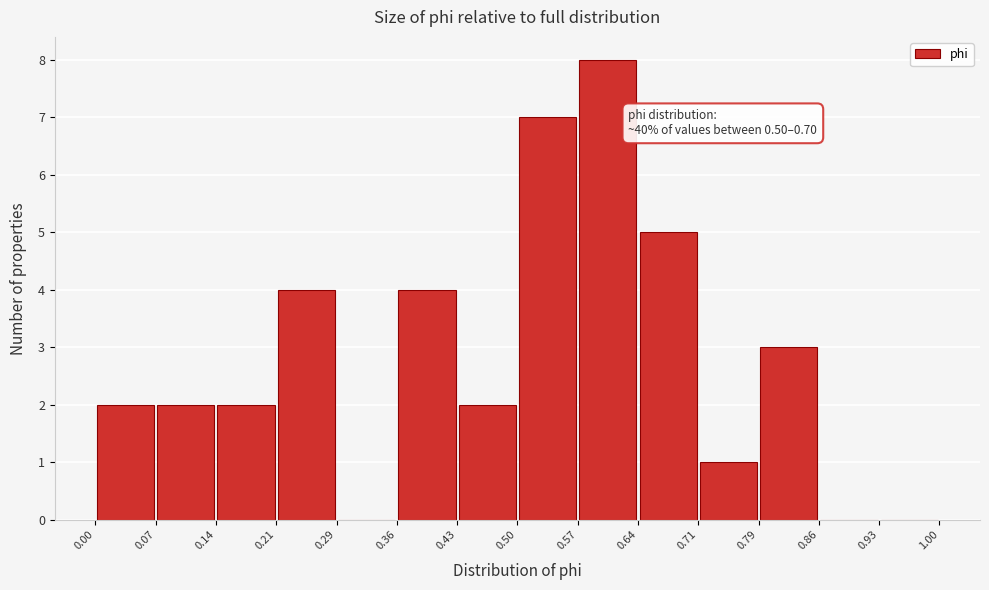

Which range on the x-axis has the tallest bar?

0.57 to 0.64